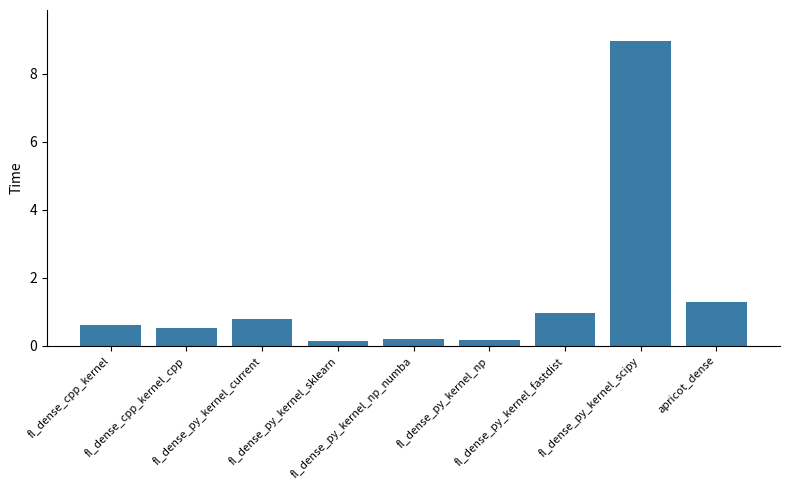

What is the difference between the maximum and minimum values?

8.8